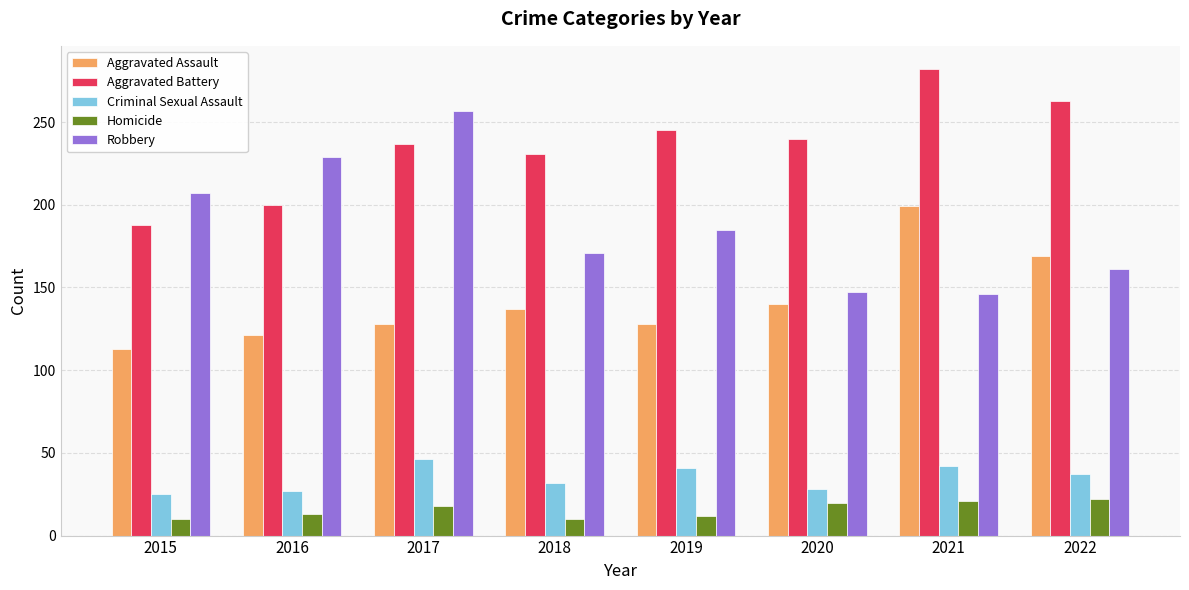

What is the value of the Criminal Sexual Assault bar at the 2nd from the left?

27